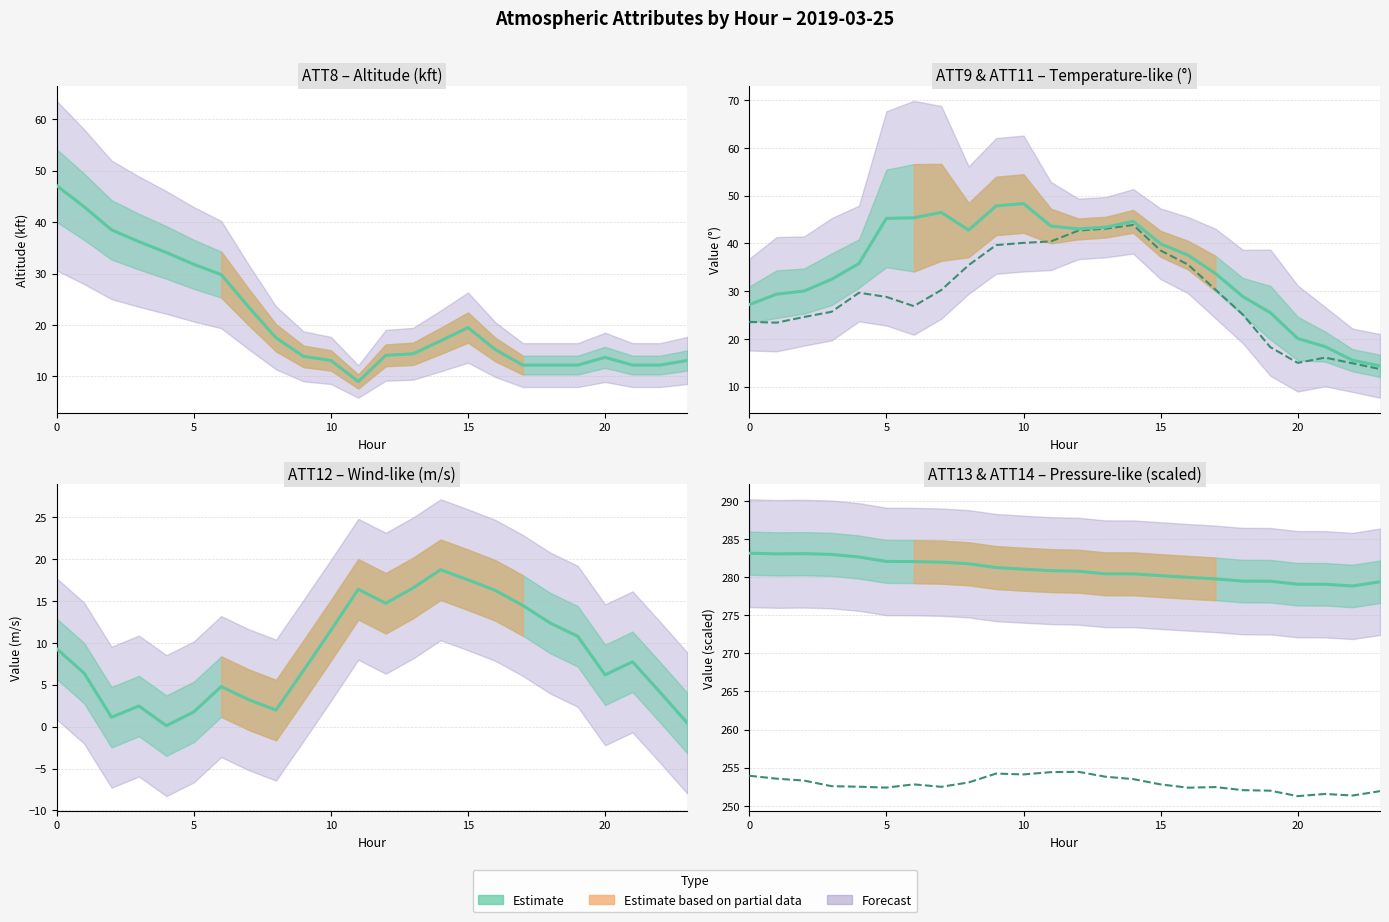

How many interior local valleys does the ATT14 series have?

6